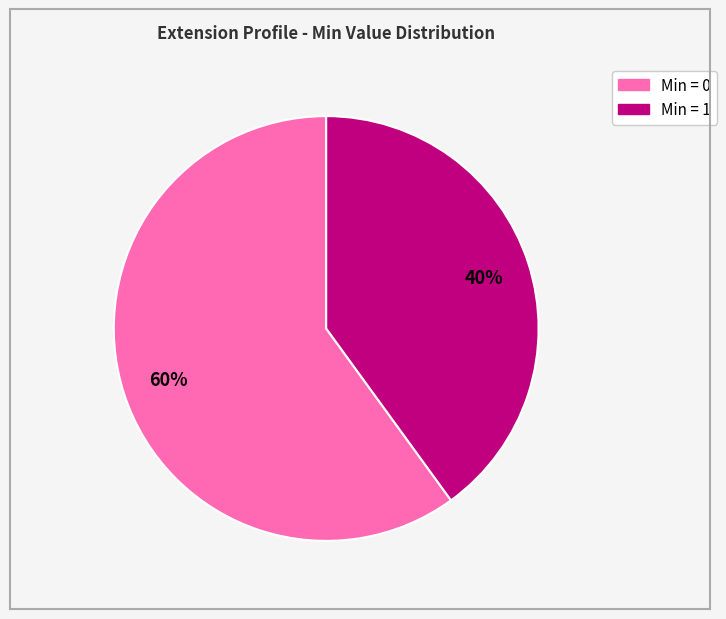

Is there a majority slice in this chart?

Yes